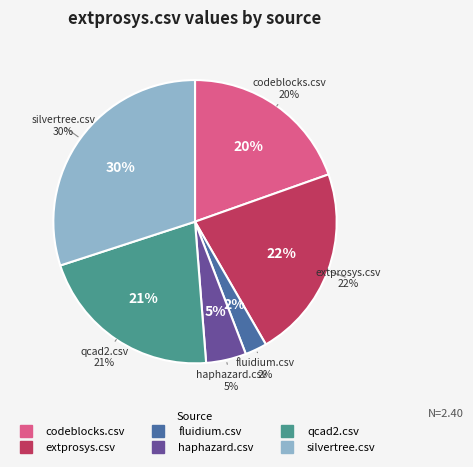

What is the total percentage of codeblocks.csv and silvertree.csv?

49.6%